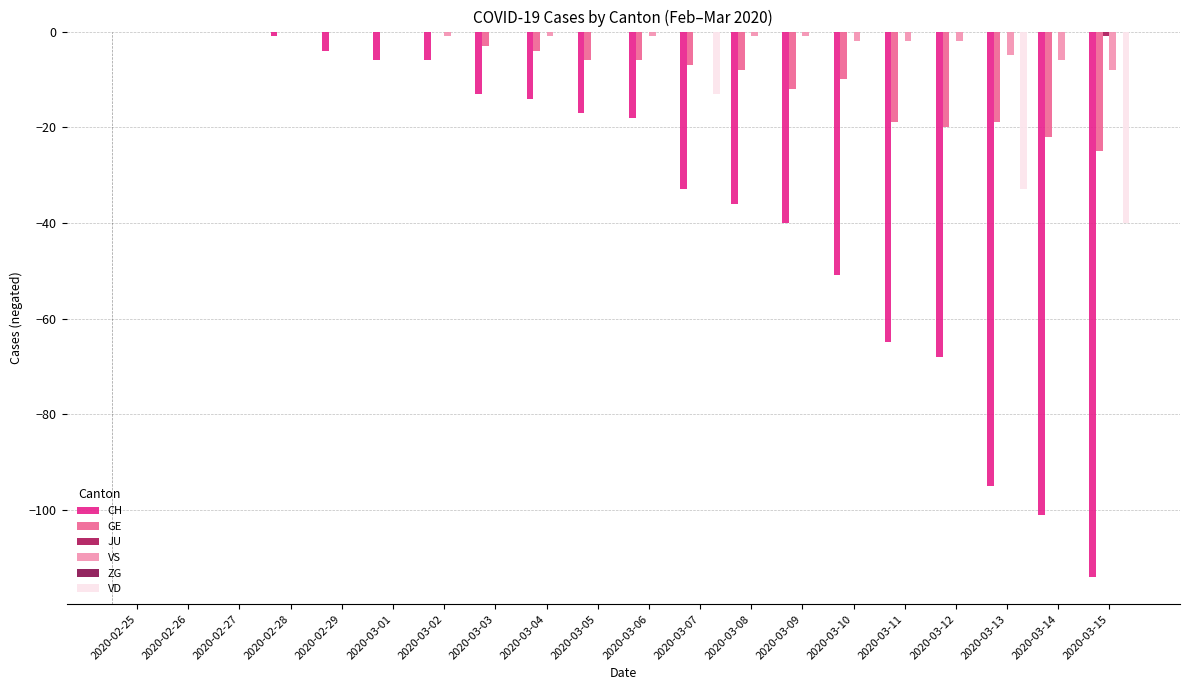

Between 2020-02-29 and 2020-03-04, which series saw the biggest shift?

CH